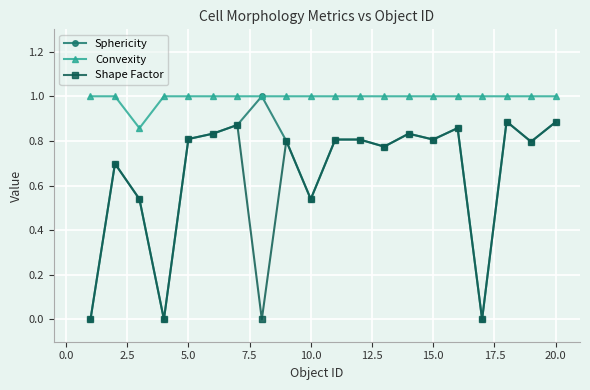

Does the chart display data point markers on the line(s)?

Yes